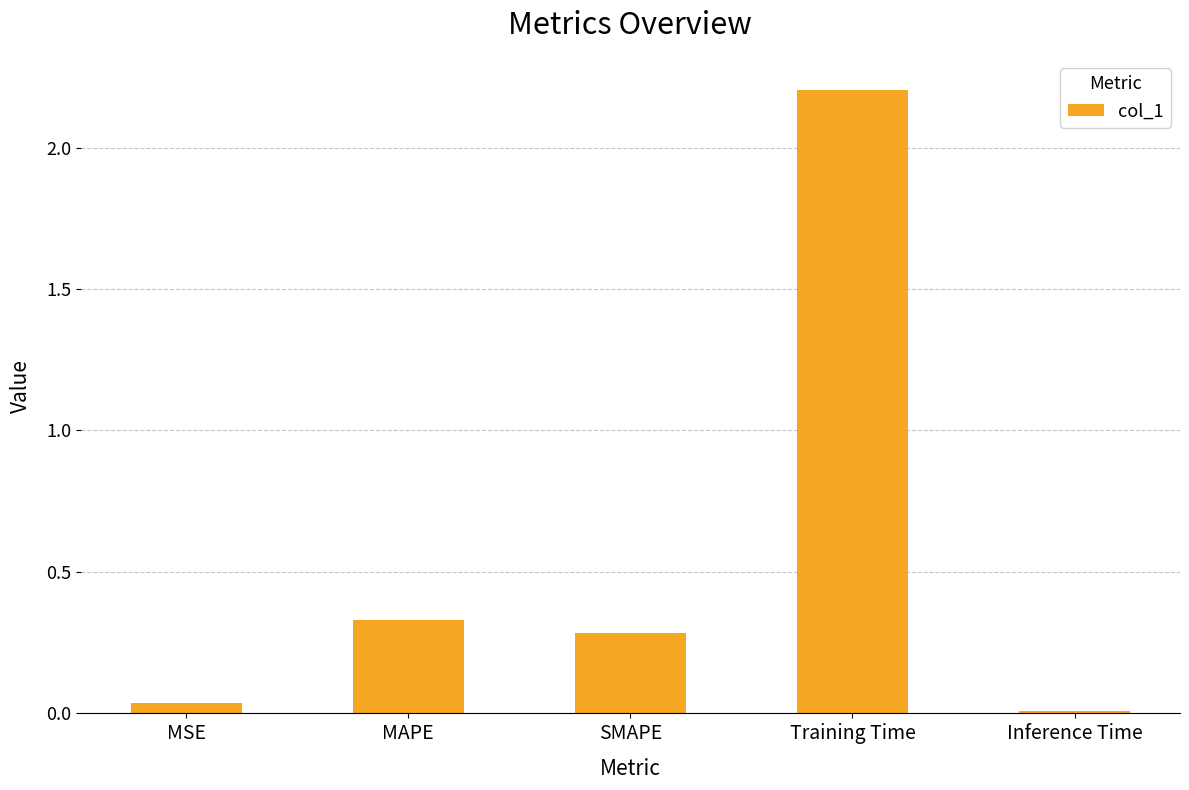

What is the sum of all values?

2.9